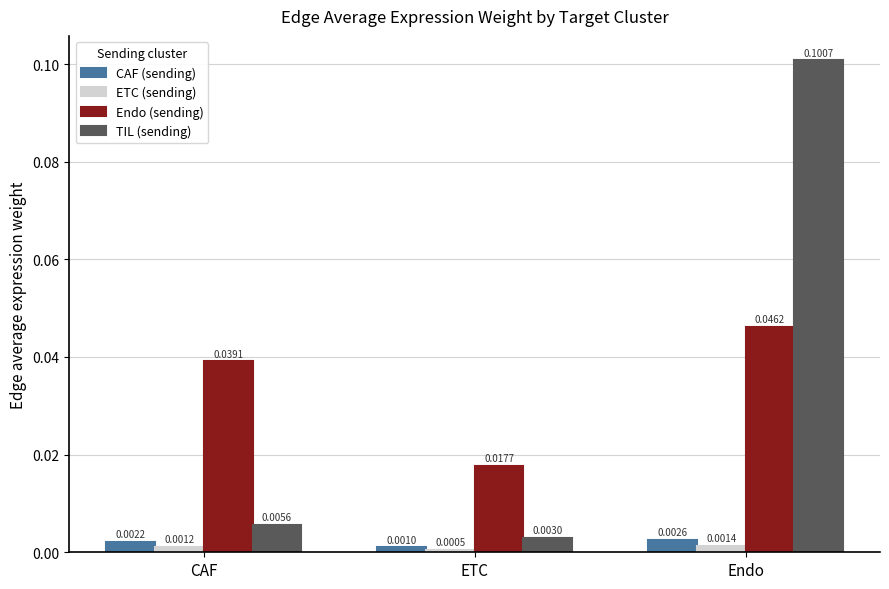

Which series changed the most between CAF and ETC?

Endo (sending)